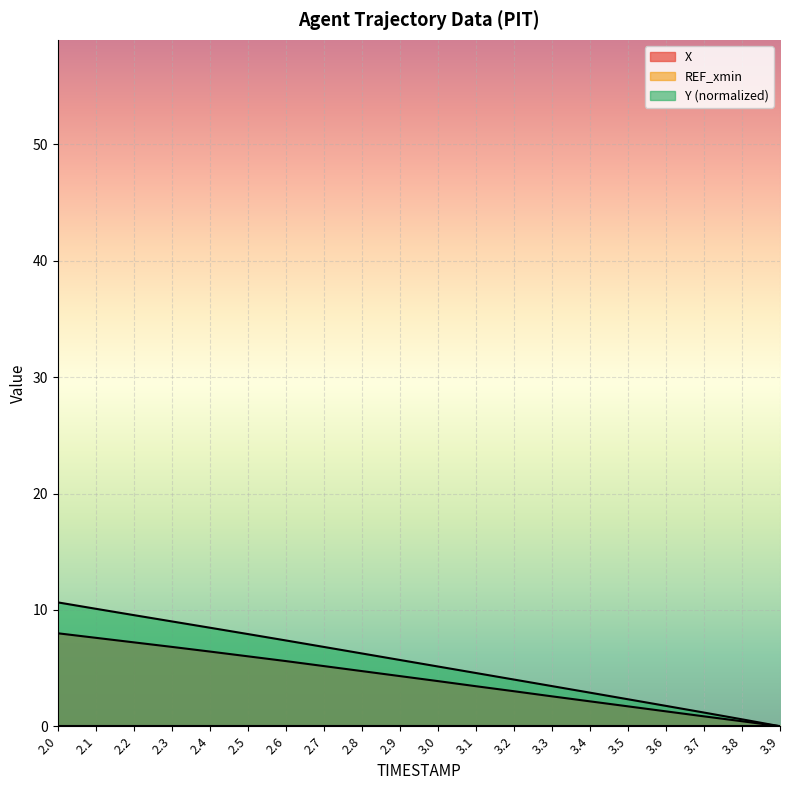

Reading left to right, list all the values displayed in this chart.

X: 2.0=8.0	2.1=7.6	2.2=7.2	2.3=6.8	2.4=6.4	2.5=6.0	2.6=5.6	2.7=5.2	2.8=4.7	2.9=4.3	3.0=3.9	3.1=3.4	3.2=3.0	3.3=2.6	3.4=2.1	3.5=1.7	3.6=1.3	3.7=0.9	3.8=0.4	3.9=0.0
Y: 2.0=10.6	2.1=10.1	2.2=9.5	2.3=9.0	2.4=8.5	2.5=7.9	2.6=7.4	2.7=6.8	2.8=6.3	2.9=5.7	3.0=5.1	3.1=4.6	3.2=4.0	3.3=3.5	3.4=2.9	3.5=2.3	3.6=1.7	3.7=1.2	3.8=0.6	3.9=0.0